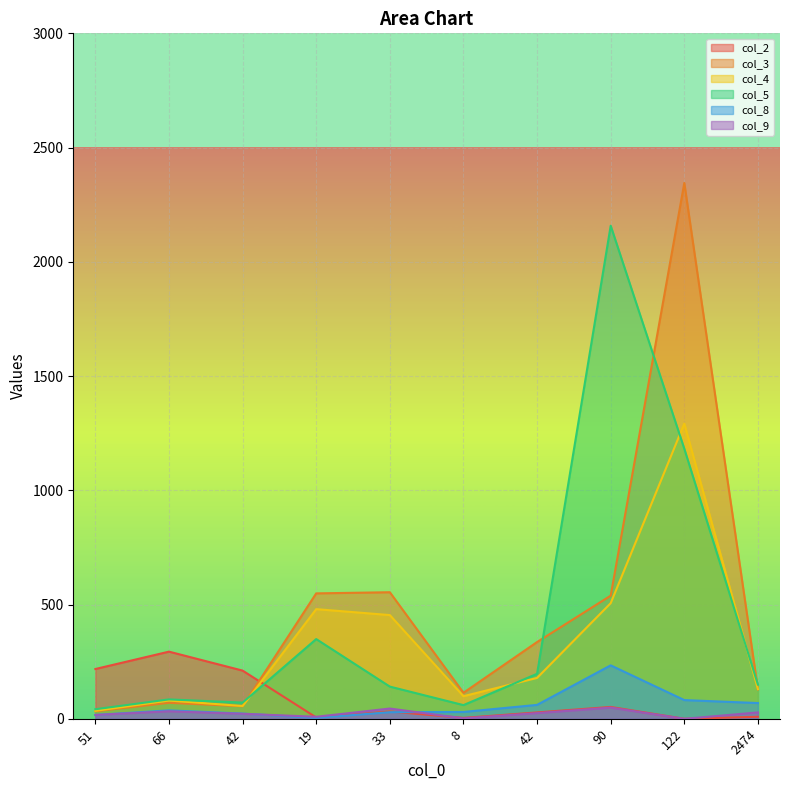

What is the difference between the maximum and second lowest values in the col_4 series?

1236